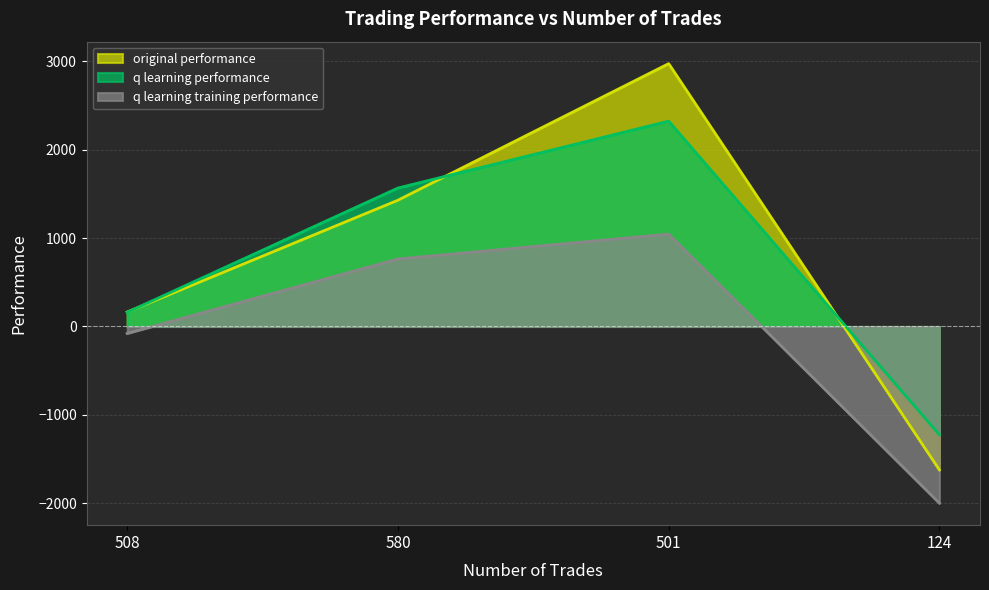

Count the number of categories in the chart.

4